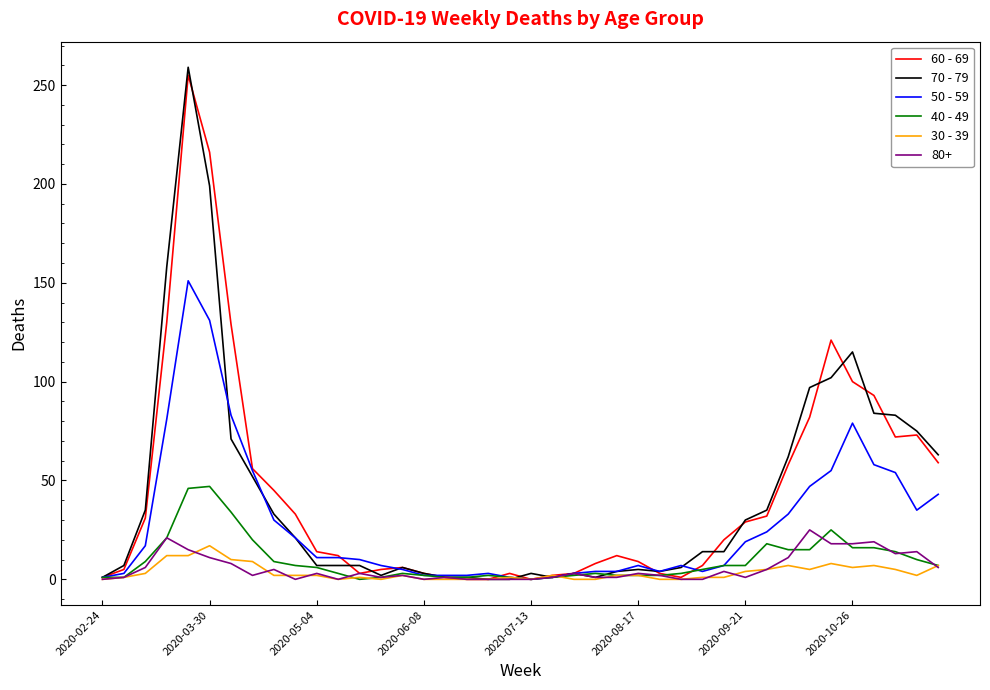

Which series has the largest range (max minus min)?

70 - 79